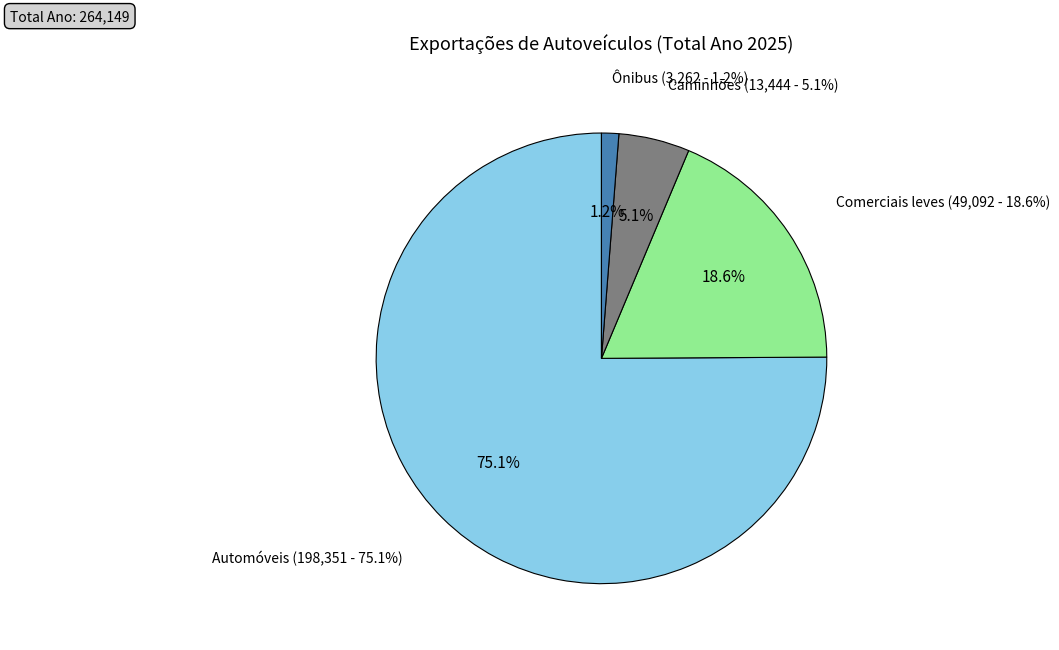

Between Comerciais leves and Ônibus, which is larger?

Comerciais leves